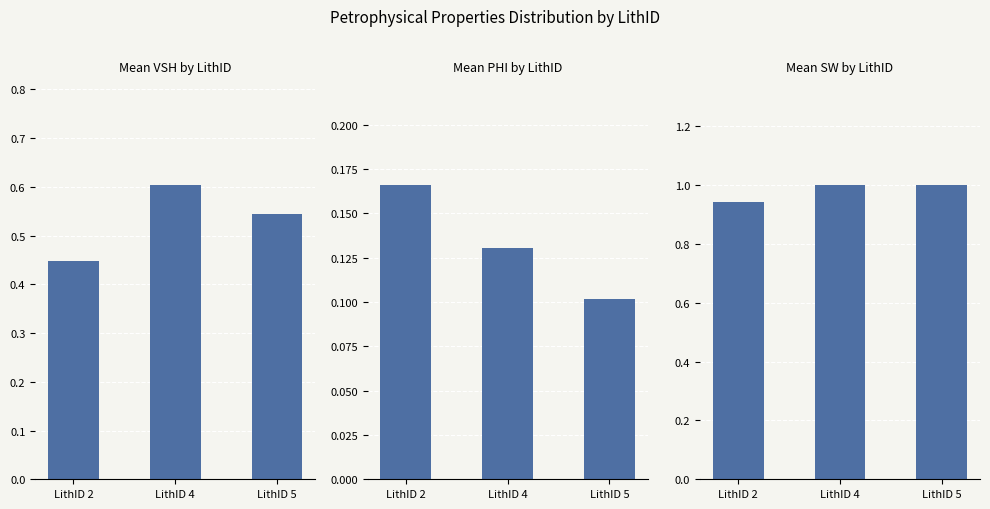

What is the sum of the Mean PHI by LithID values at LithID 5 and LithID 4?

0.2